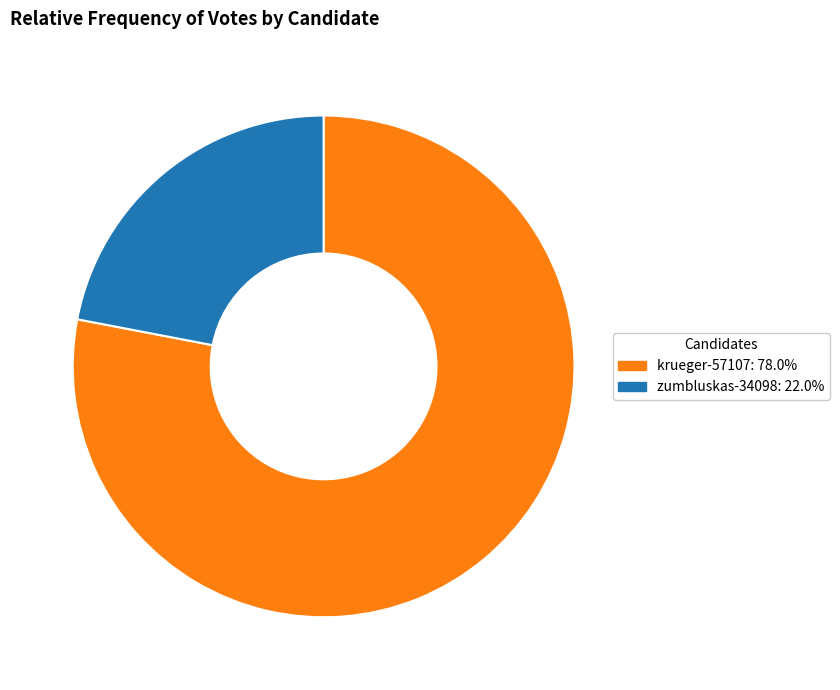

Which slice is the smallest?

zumbluskas-34098